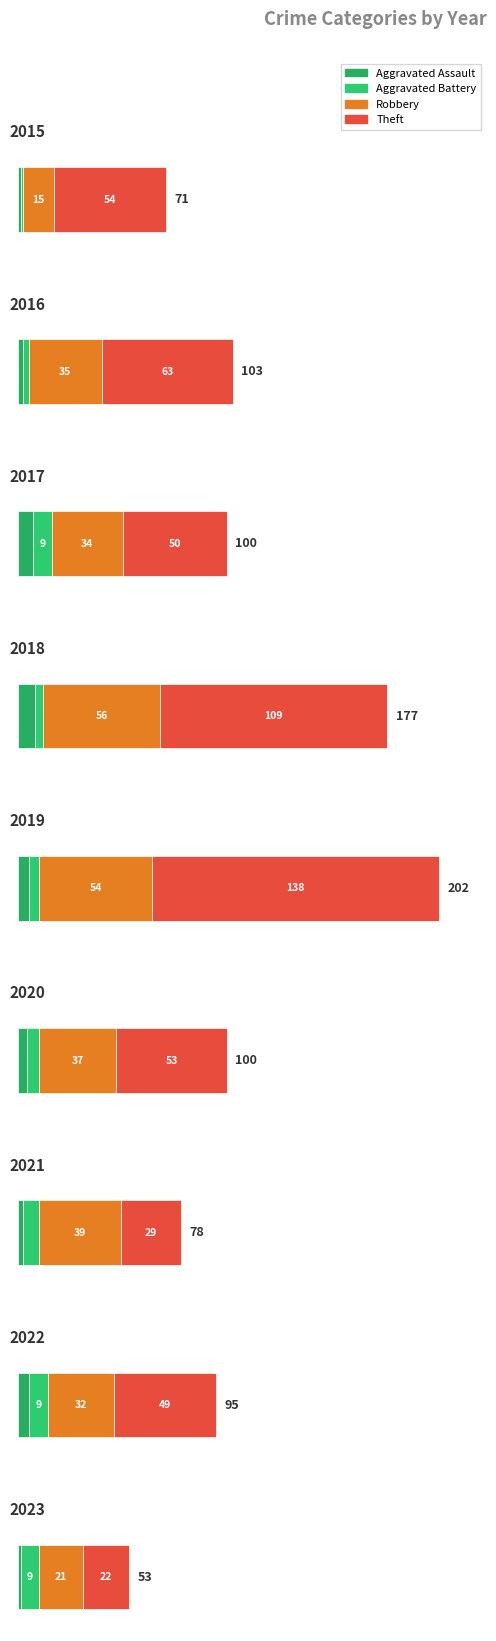

What is the difference between the Aggravated Assault values at 2015 and 2022?

4